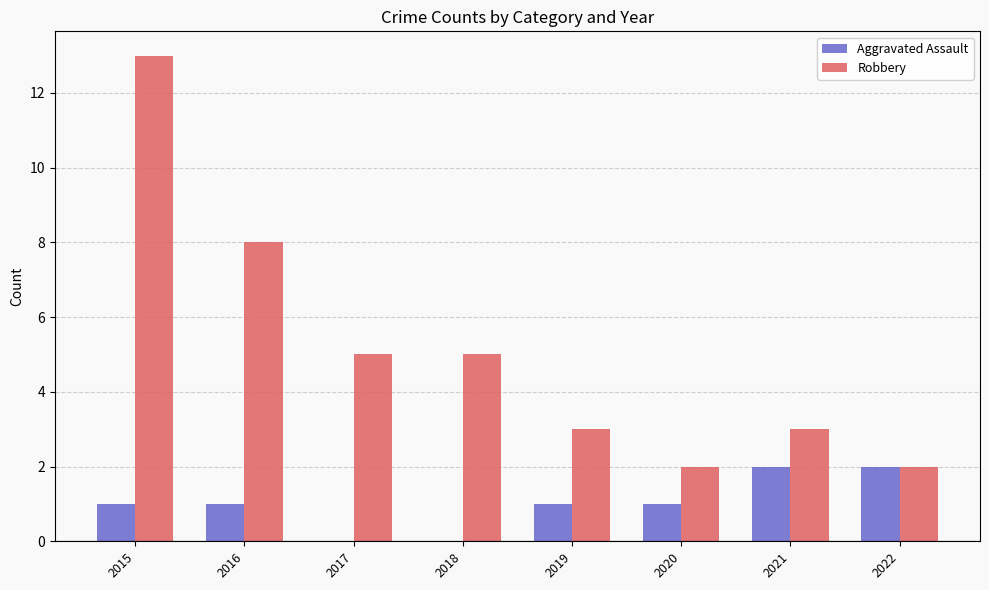

What is the sum of the Robbery values at 2016 and 2017?

13